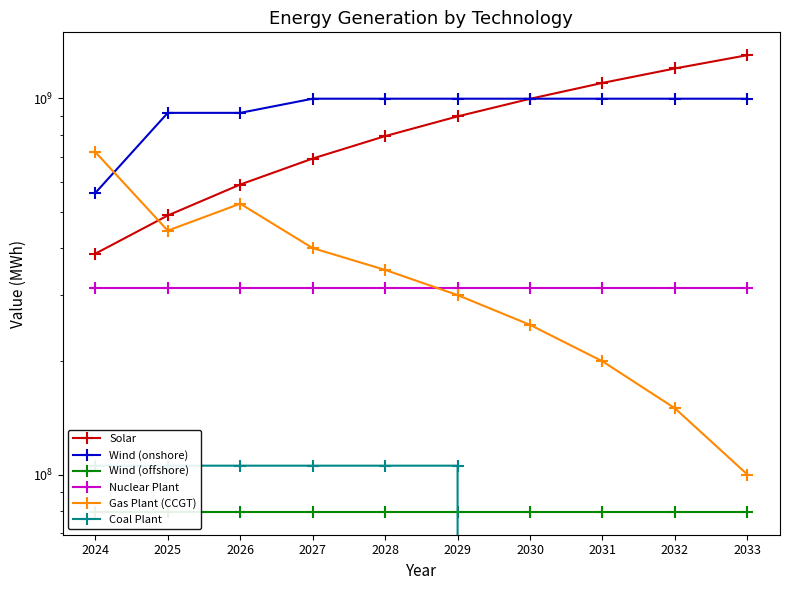

What is the difference between the maximum and second lowest values in the Solar series?

814855200.0